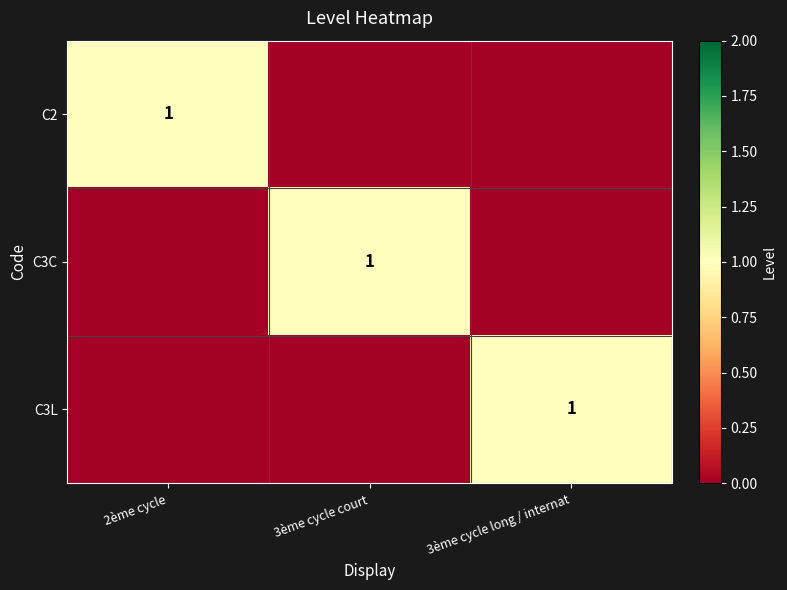

The value of C3C at 3ème cycle court is 1. True or false?

True